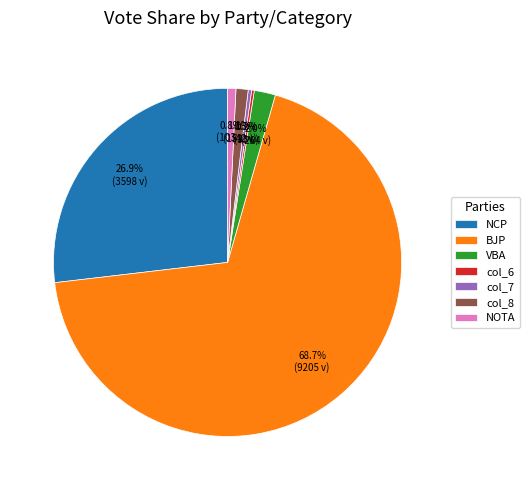

What portion of the pie excludes NOTA?

99.2%